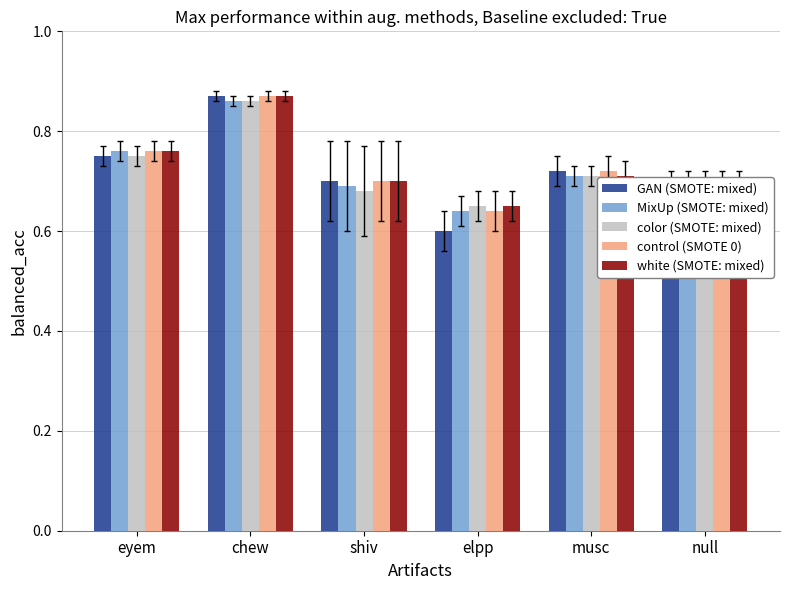

How many data points does each series have?

6